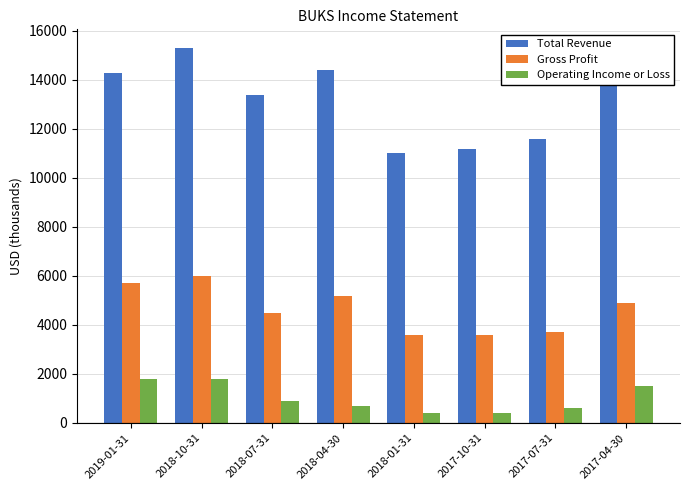

The Gross Profit series shows 6000 at 2018-10-31. True or false?

True